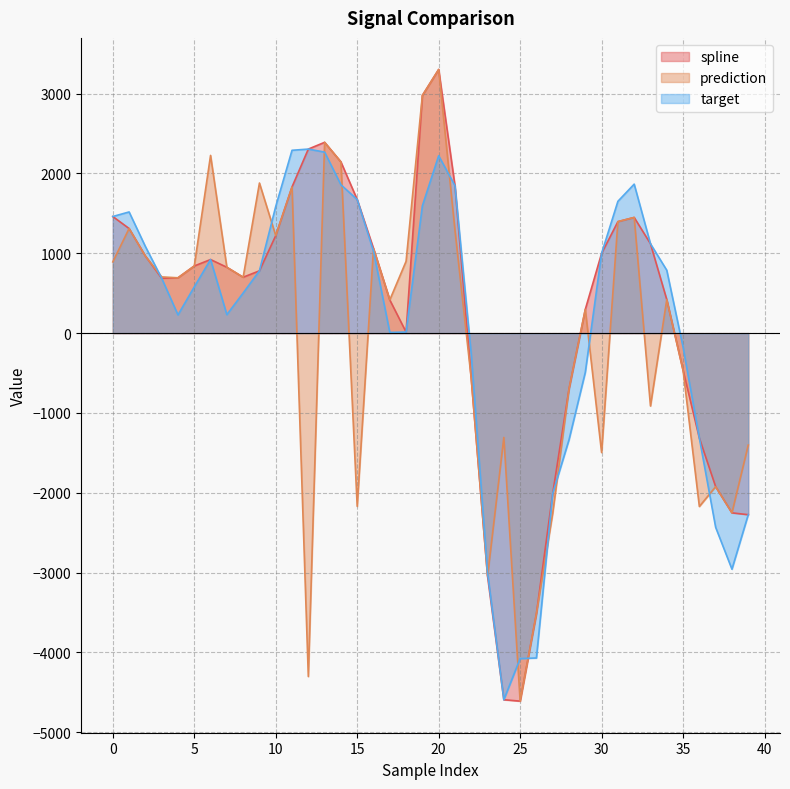

Reading left to right, extract all data points from this chart.

spline: 1460.6	1310.2	965.7	687.1	692.8	840.8	921.7	824.6	699.9	780.3	1221.6	1831.3	2305.1	2389.6	2144.7	1673.0	1060.4	415.8	13.4	2976.7	3302.2	1847.6	-570.5	-3043.6	-4592.1	-4609.6	-3515.2	-2008.4	-700.6	297.4	998.6	1396.3	1448.8	1119.4	420.0	-465.0	-1315.1	-1923.6	-2251.3	-2274.4
prediction: 892.0	1310.2	965.7	703.9	692.8	840.8	2226.0	824.6	699.9	1880.0	1221.6	1831.3	-4301.3	2389.6	2144.7	-2169.4	1060.4	415.8	899.3	2976.7	3302.2	1290.6	-570.5	-3043.6	-1306.5	-4609.6	-3515.2	-2255.7	-700.6	297.4	-1495.8	1396.3	1448.8	-913.1	420.0	-465.0	-2171.5	-1923.6	-2251.3	-1402.5
target: 1460.6	1517.7	1084.7	687.1	228.3	579.3	921.7	231.3	502.4	780.3	1586.9	2290.0	2305.1	2267.1	1858.3	1673.0	1026.3	8.7	13.4	1594.5	2221.7	1847.6	-268.7	-3000.4	-4592.1	-4076.6	-4069.0	-2008.4	-1335.9	-490.7	998.6	1650.7	1865.9	1119.4	787.4	-175.4	-1315.1	-2432.7	-2957.1	-2274.4